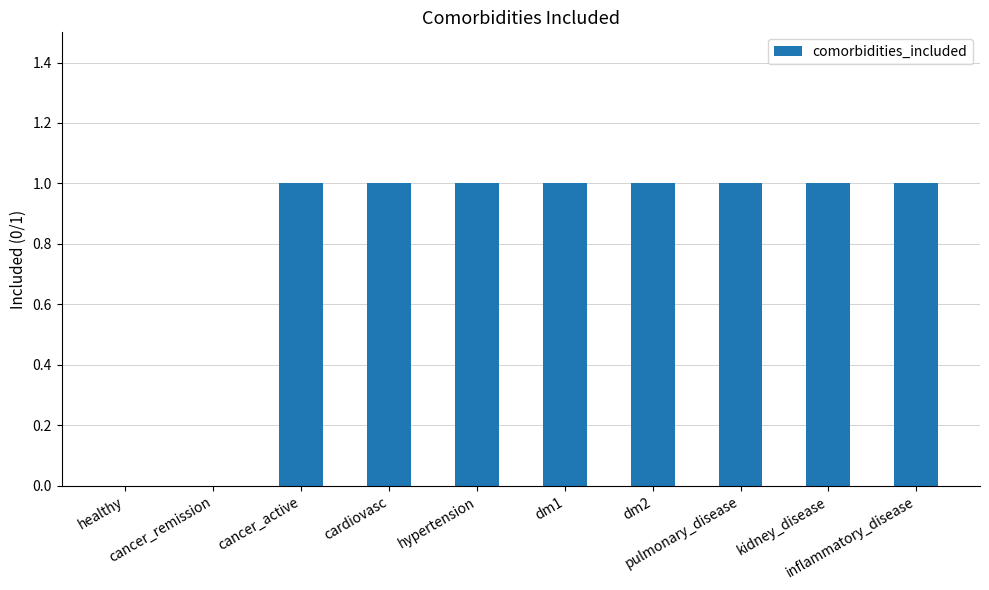

What is the sum of all values?

8